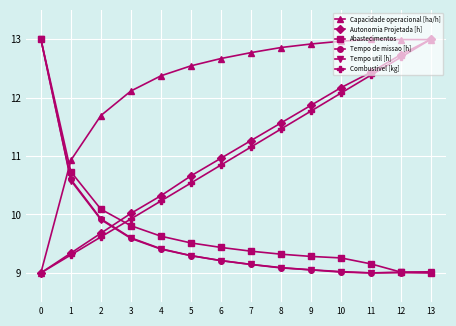

True or false: Autonomia Projetada [h] has more than 1 interior local peaks.

False